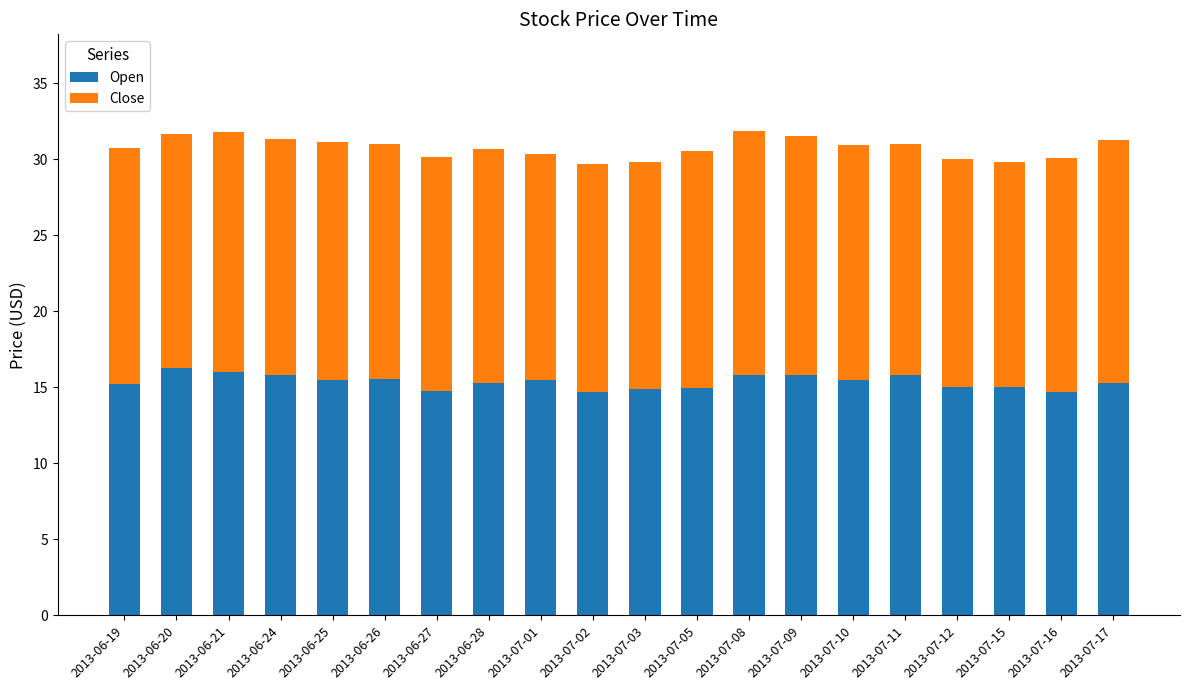

What is the total value across all series at 2013-07-11?

31.0